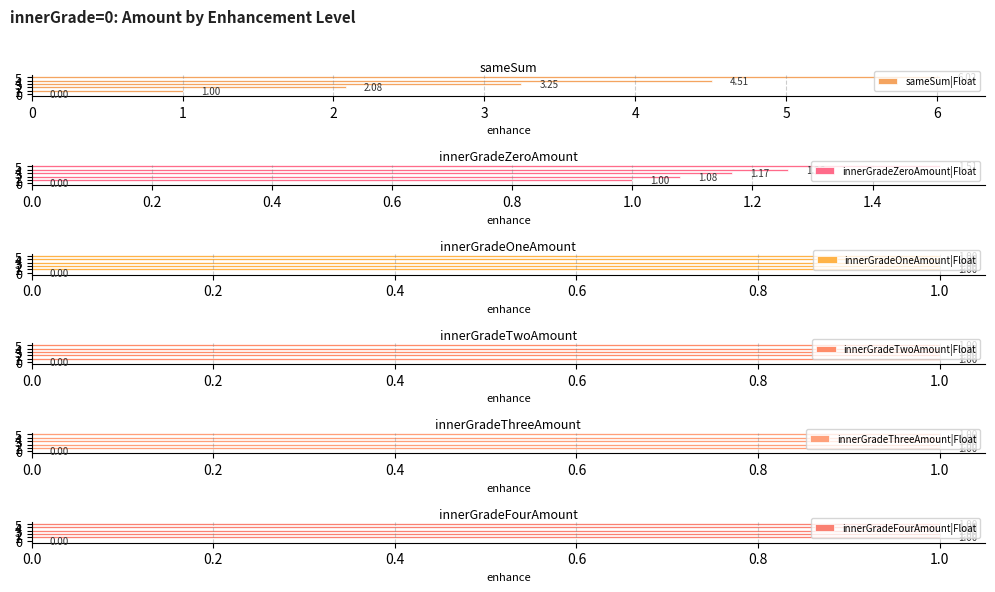

Rank the series by their maximum value, from lowest to highest.

innerGradeOneAmount|Float, innerGradeTwoAmount|Float, innerGradeThreeAmount|Float, innerGradeFourAmount|Float, innerGradeZeroAmount|Float, sameSum|Float